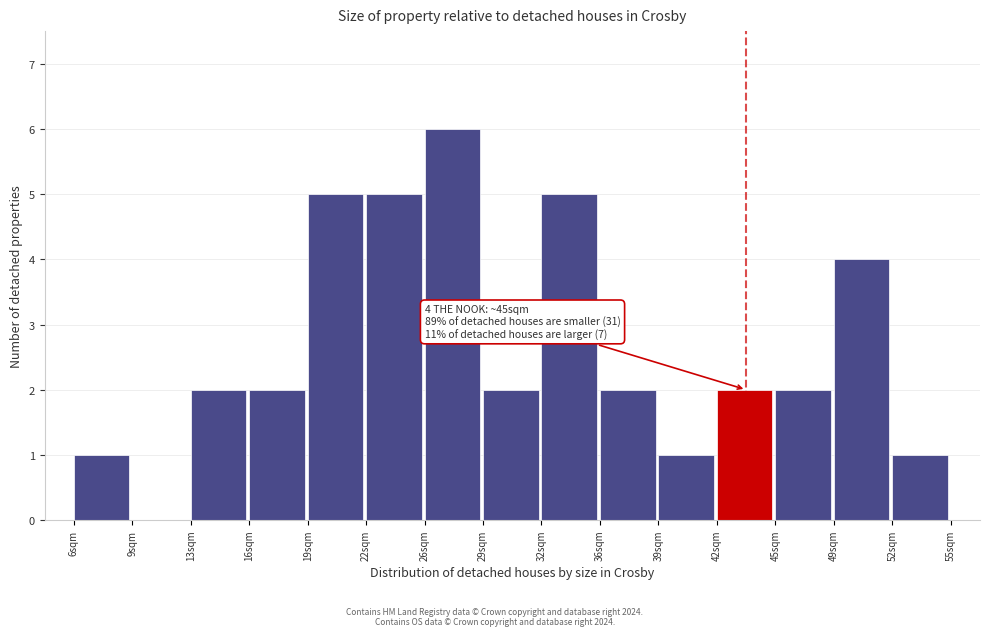

Over which range of the x-axis is the bar tallest?

25.5 to 29.0